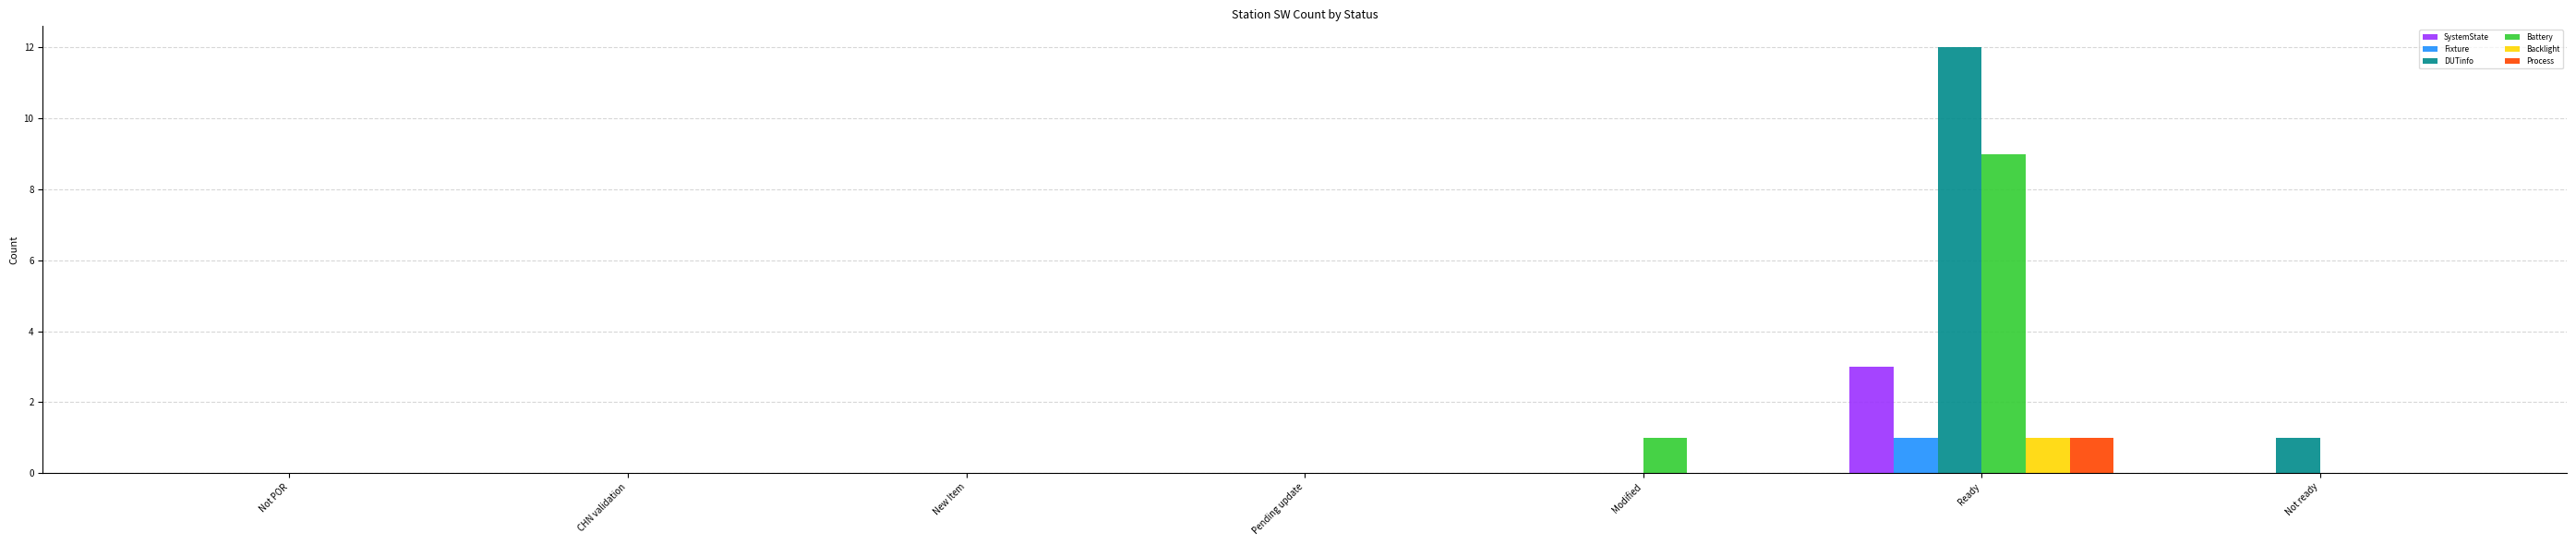

Does the chart contain stacked bars?

No